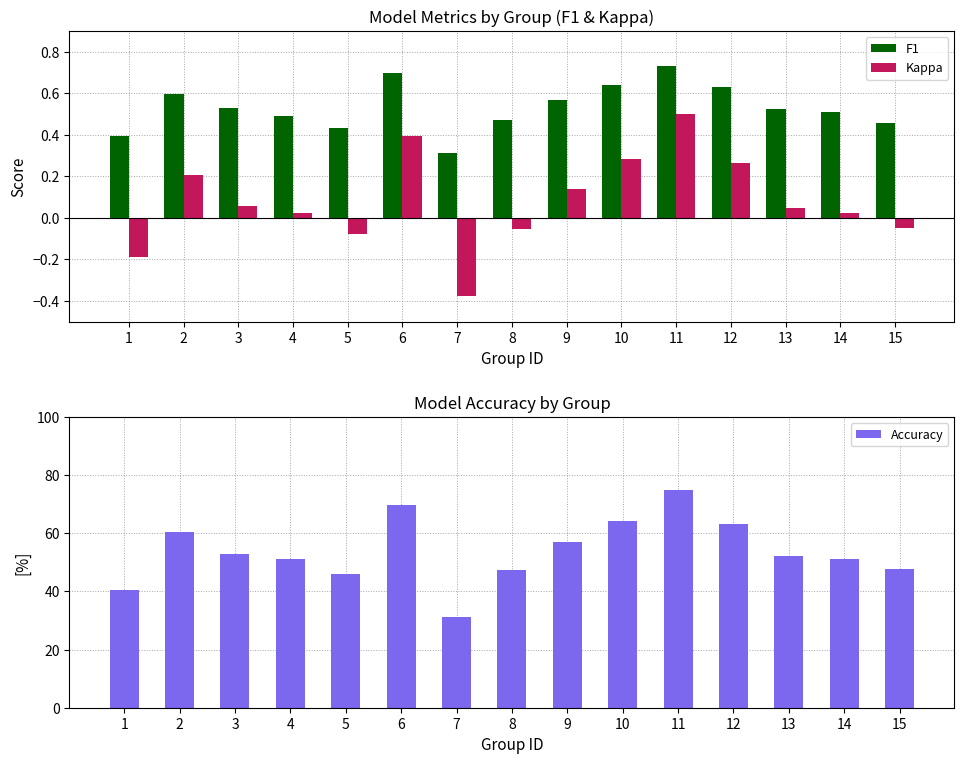

Are the bars grouped side by side (vs. stacked)?

Yes